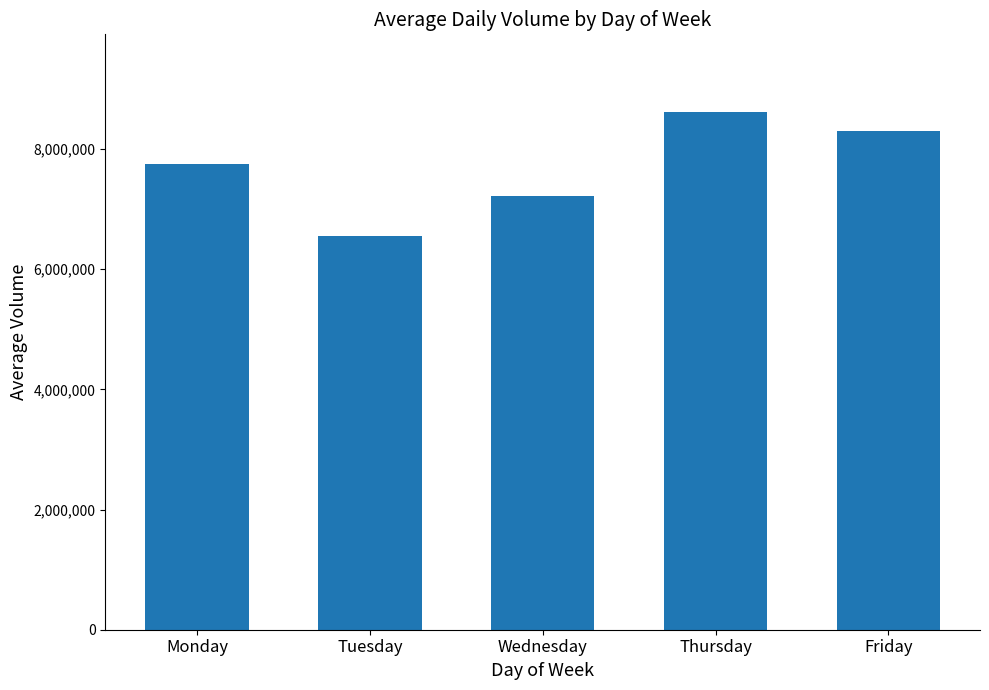

What is the average value?

7686542